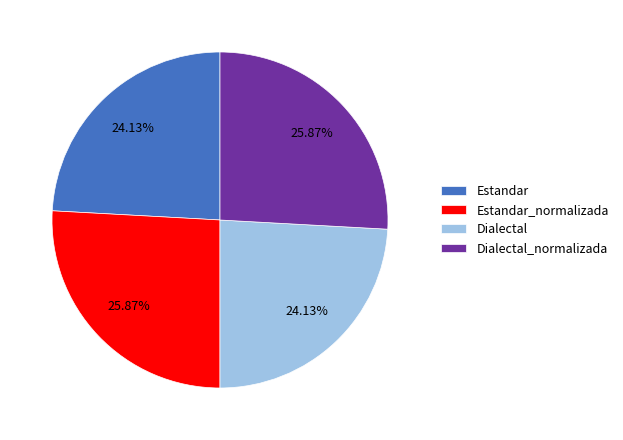

Does Estandar account for over 50% of the chart?

No